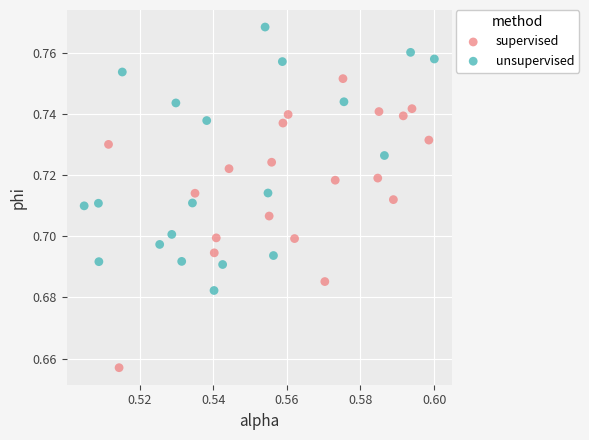

Which series contains the lowest Y value?

supervised